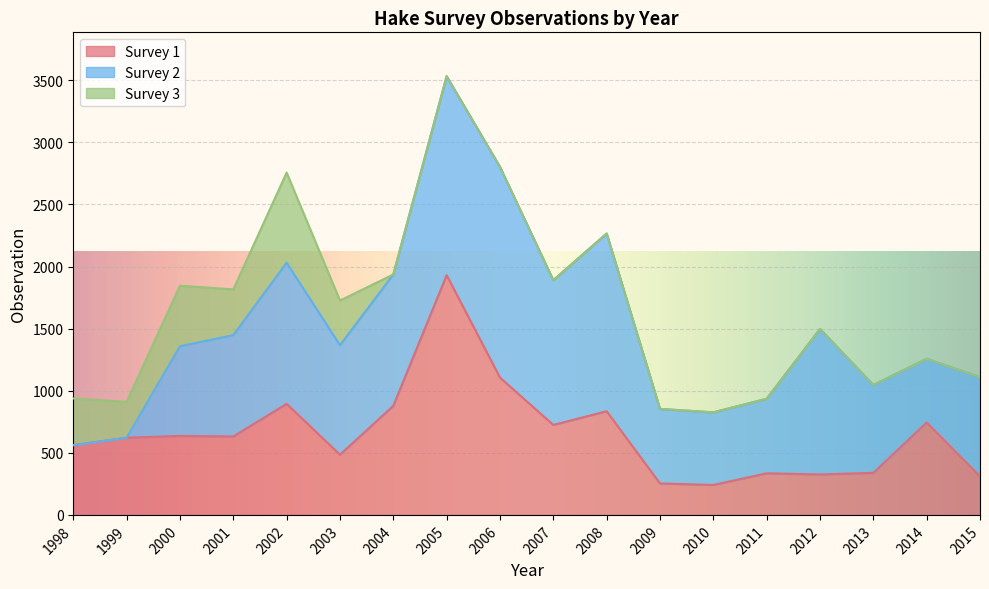

Which category has the lowest value in the Survey 2 series?

1998